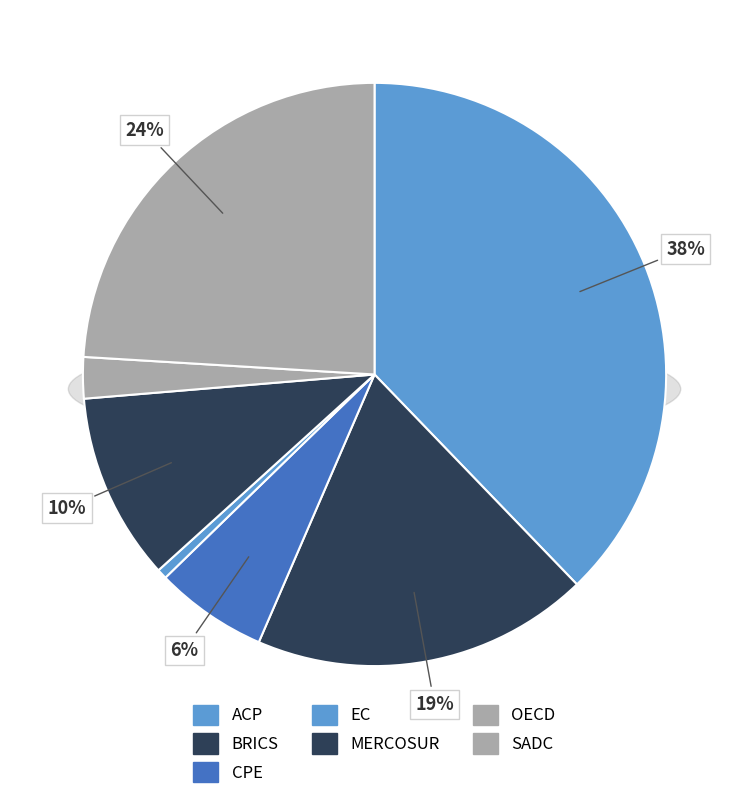

Which slice is the largest?

ACP